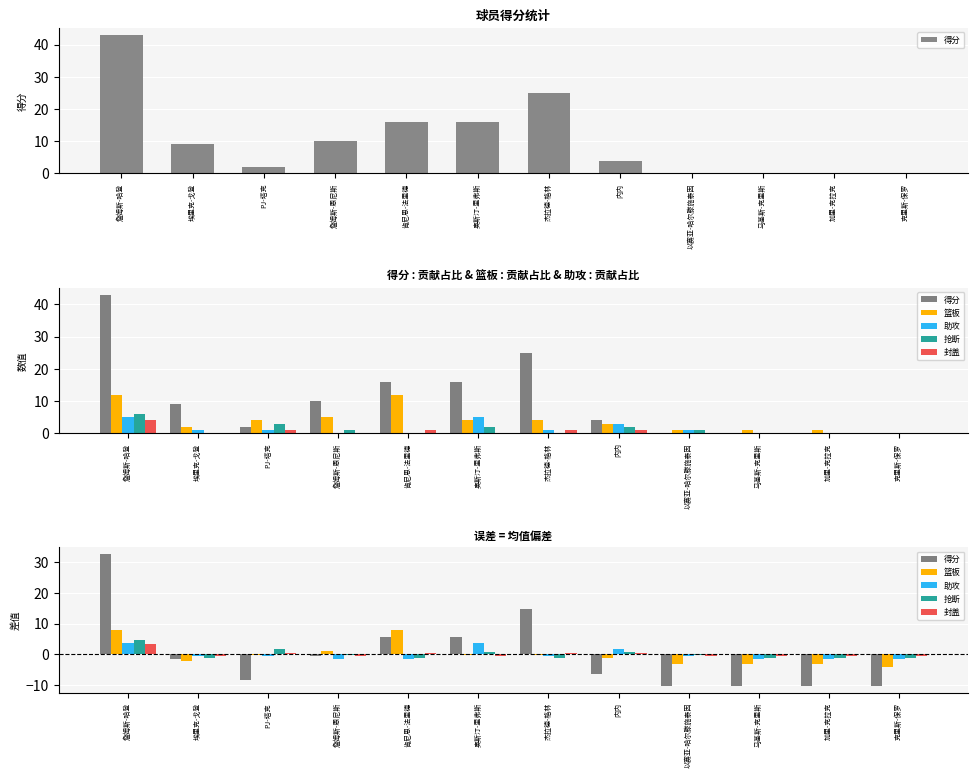

Which label corresponds to the smallest value in the chart?

以赛亚-哈尔滕施泰因